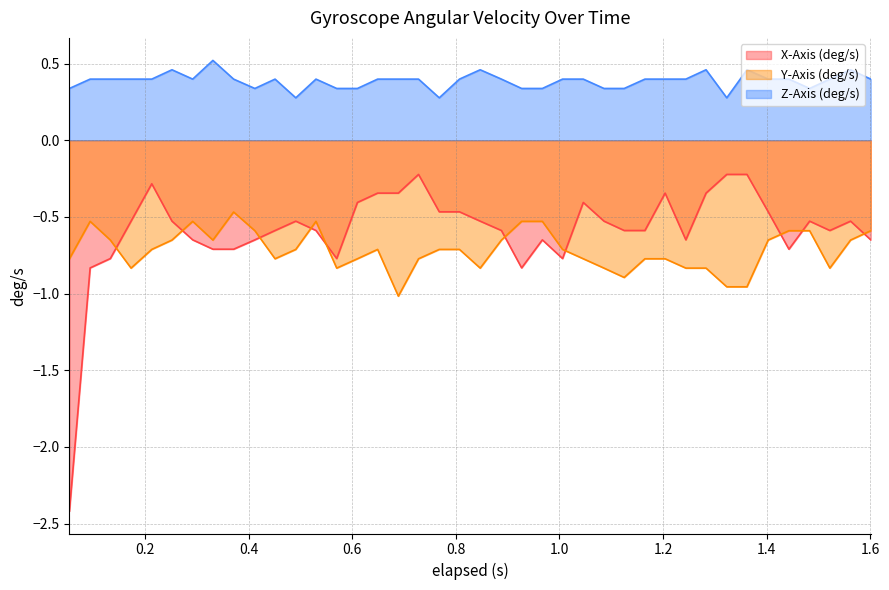

True or false: Y-Axis (deg/s) and Z-Axis (deg/s) cross at least once.

False